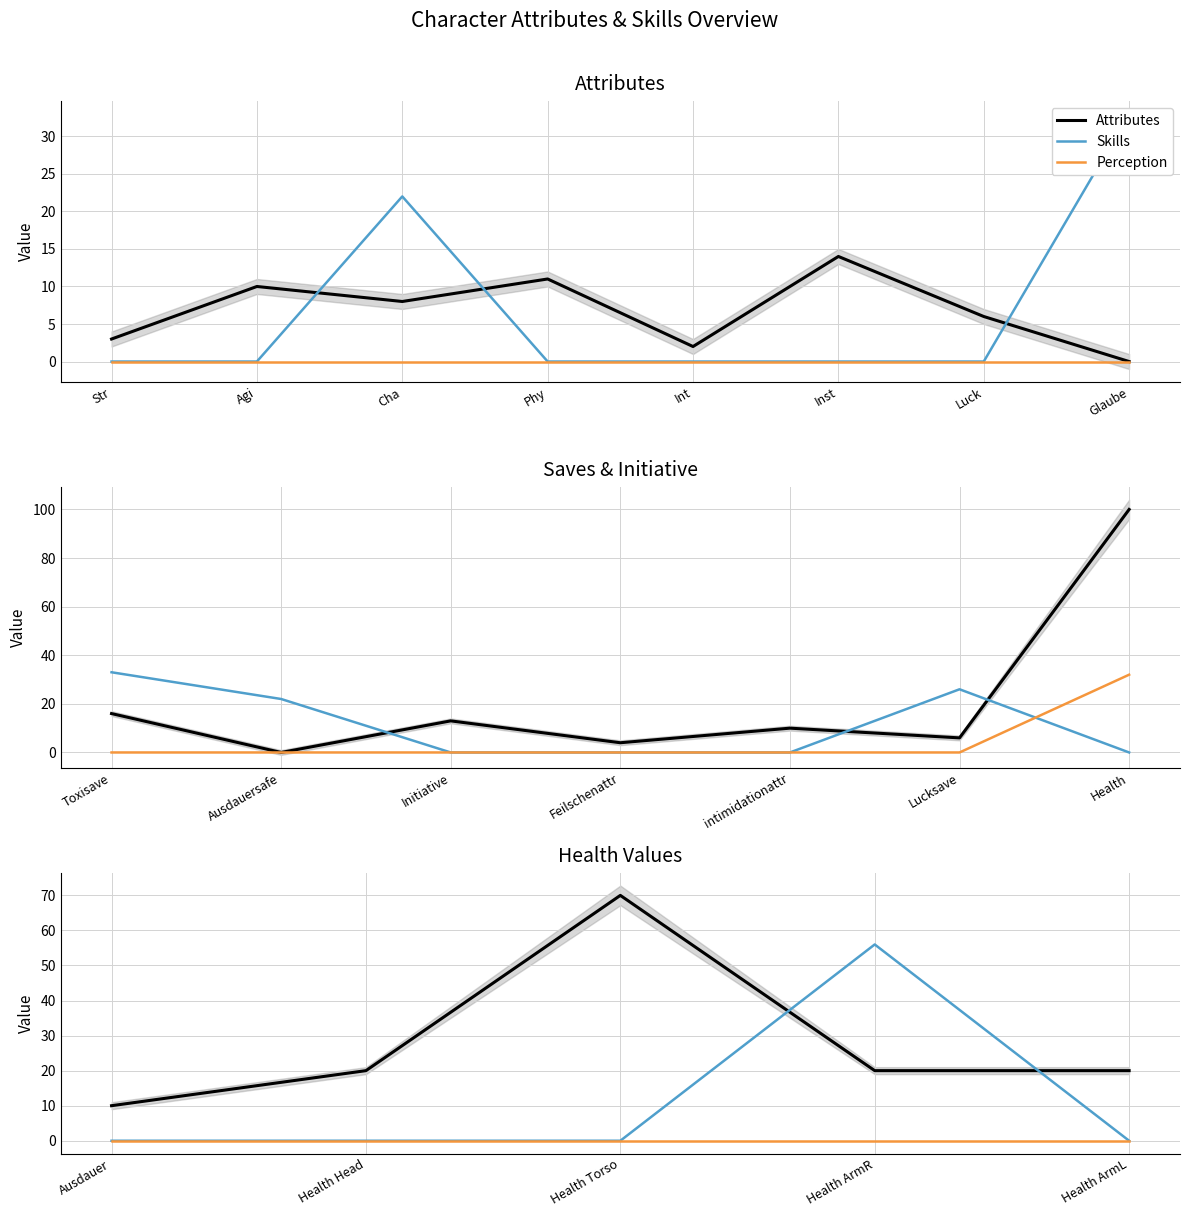

Does the chart display data point markers on the line(s)?

No